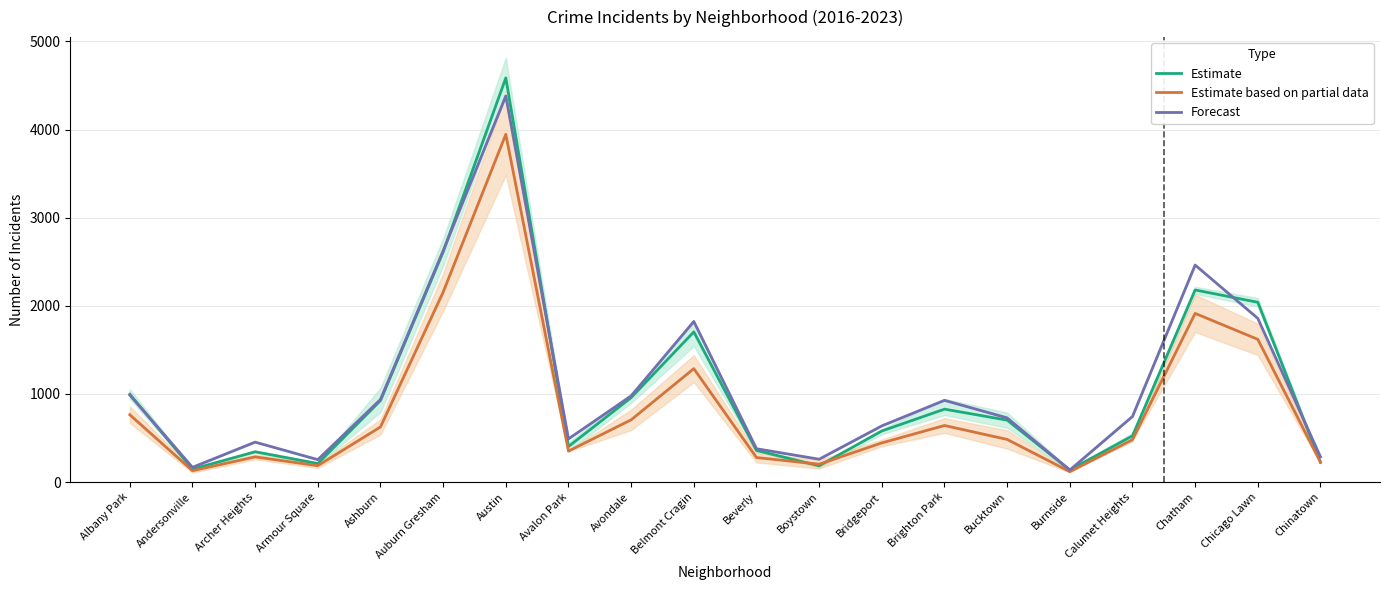

What is the total value across all series at Avalon Park?

1244.0